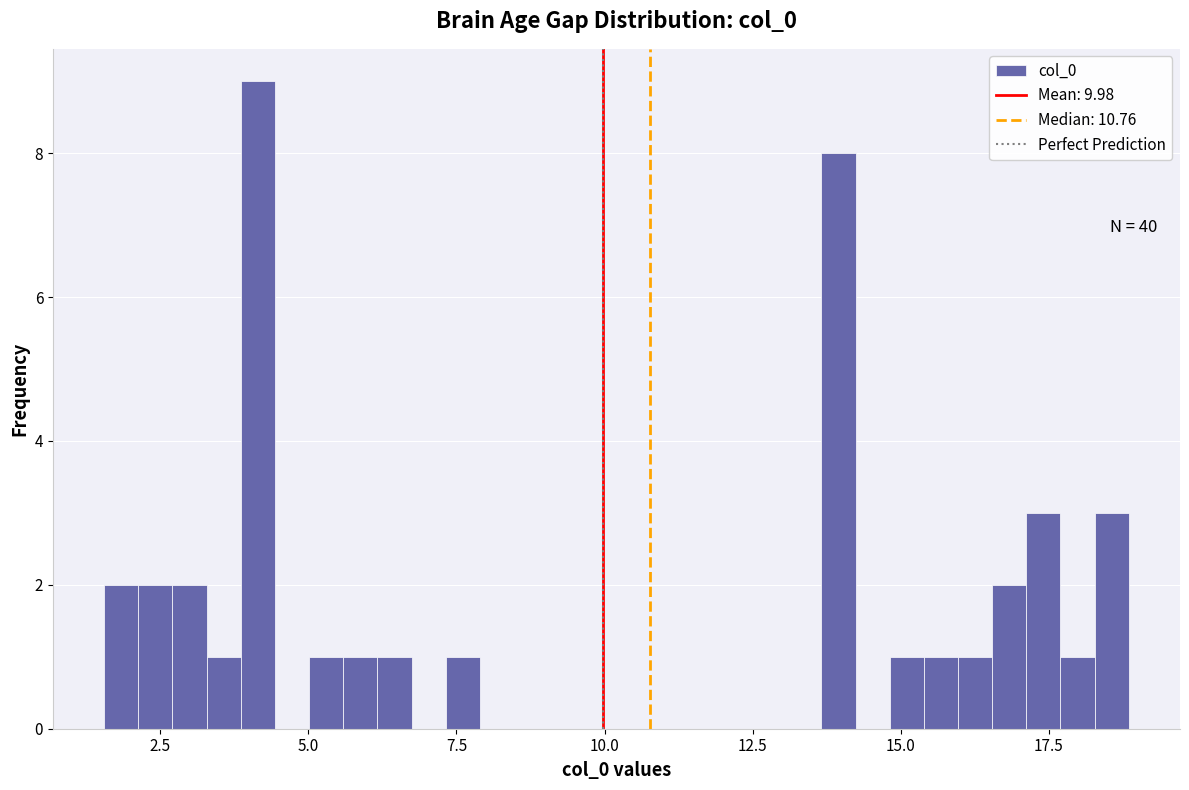

Around what value on the x-axis is the tallest bar? Give the approximate position of its centre, as read against the axis.

4.0